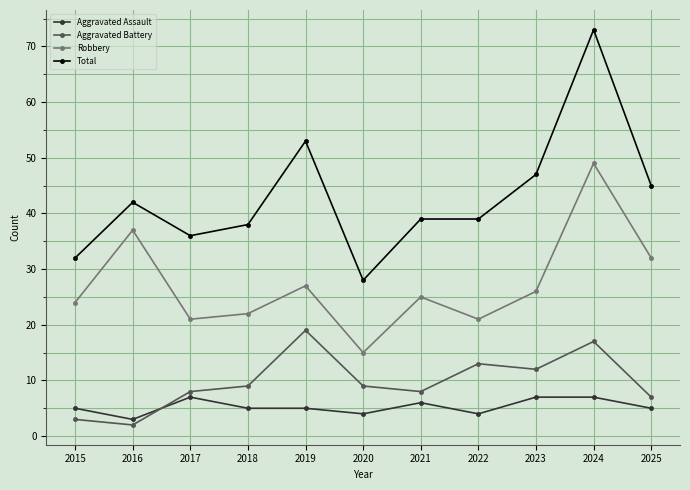

Reading right to left, what are all the values shown in this chart?

Aggravated Assault: 2025=5	2024=7	2023=7	2022=4	2021=6	2020=4	2019=5	2018=5	2017=7	2016=3	2015=5
Aggravated Battery: 2025=7	2024=17	2023=12	2022=13	2021=8	2020=9	2019=19	2018=9	2017=8	2016=2	2015=3
Robbery: 2025=32	2024=49	2023=26	2022=21	2021=25	2020=15	2019=27	2018=22	2017=21	2016=37	2015=24
Total: 2025=45	2024=73	2023=47	2022=39	2021=39	2020=28	2019=53	2018=38	2017=36	2016=42	2015=32